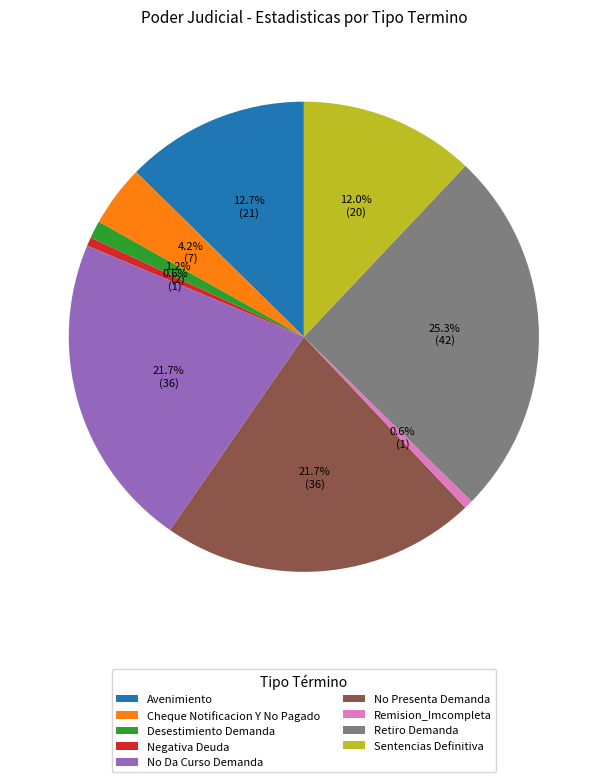

How many slices are in this pie chart?

9